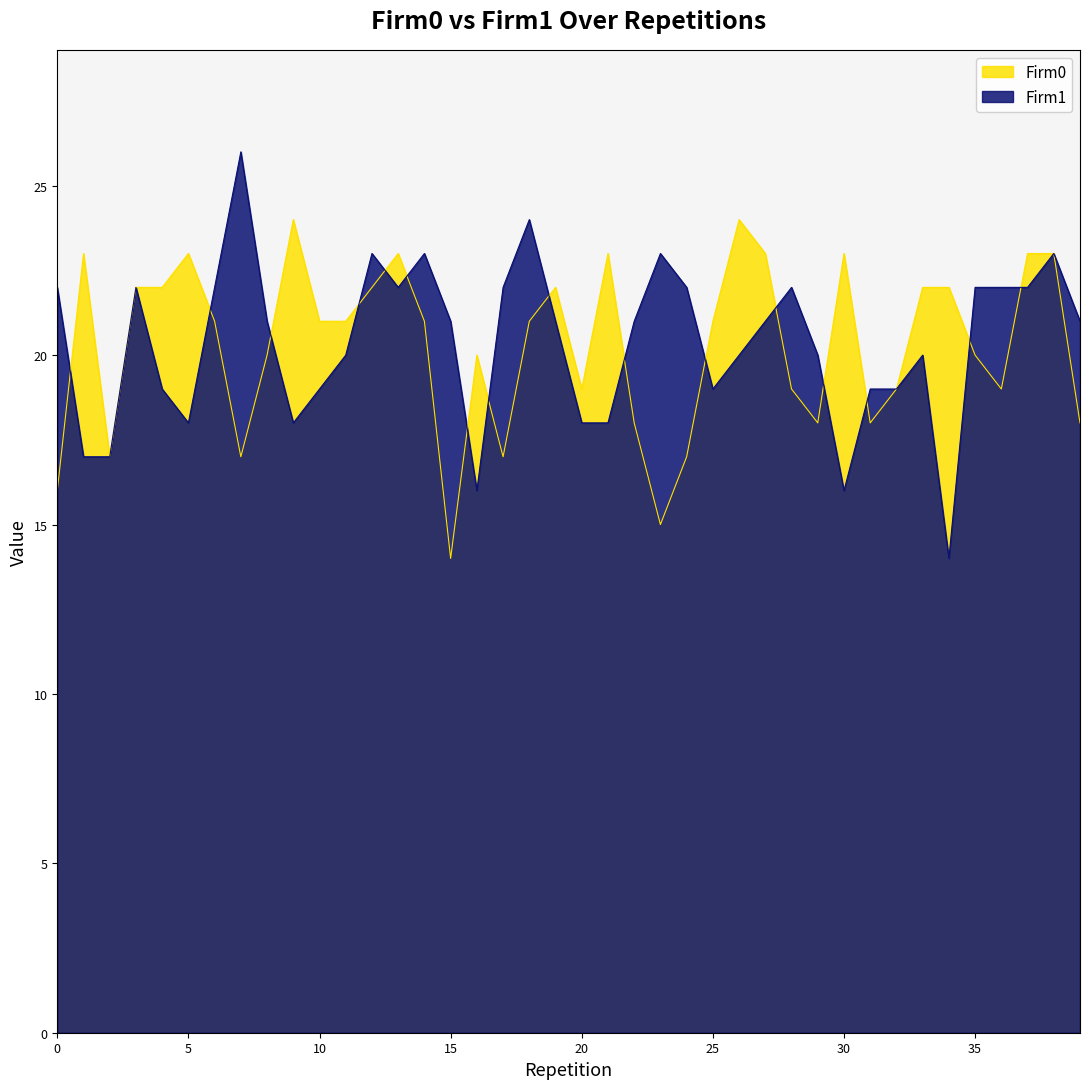

In Firm1, how many points are higher than both neighbors (excluding endpoints)?

9